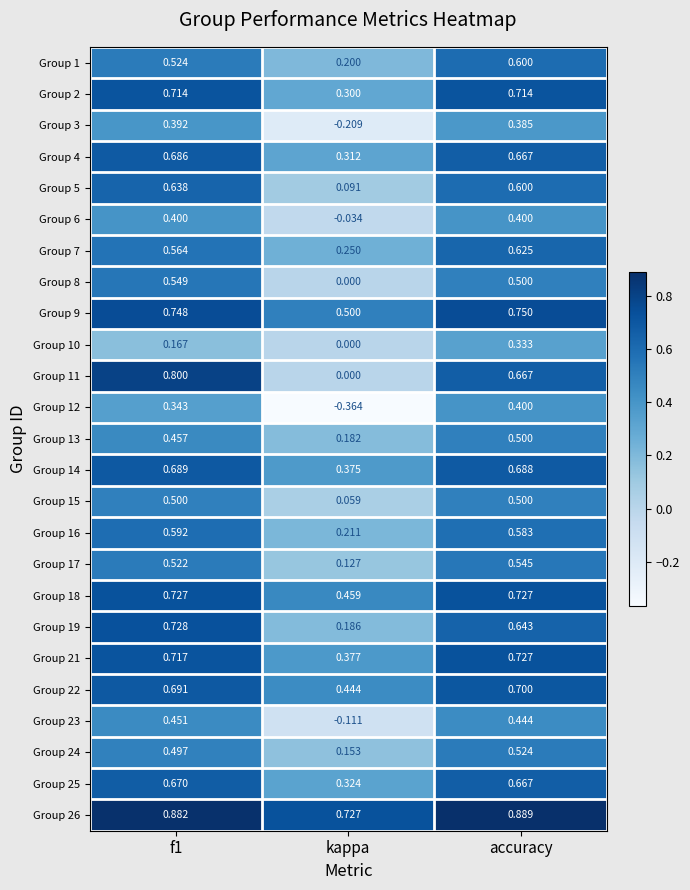

Which label corresponds to the largest value in the chart?

accuracy